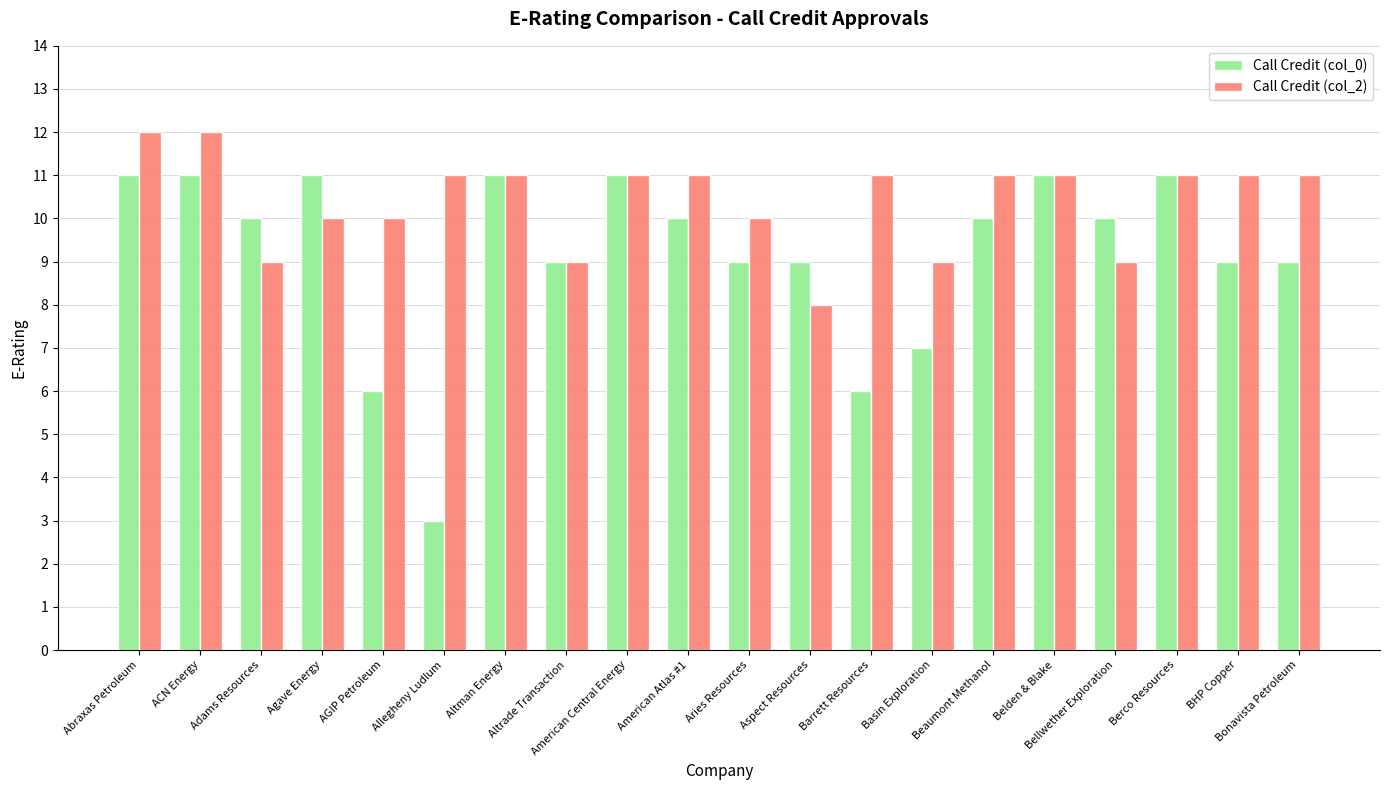

What is the lowest value of the Call Credit (col_2) series?

8